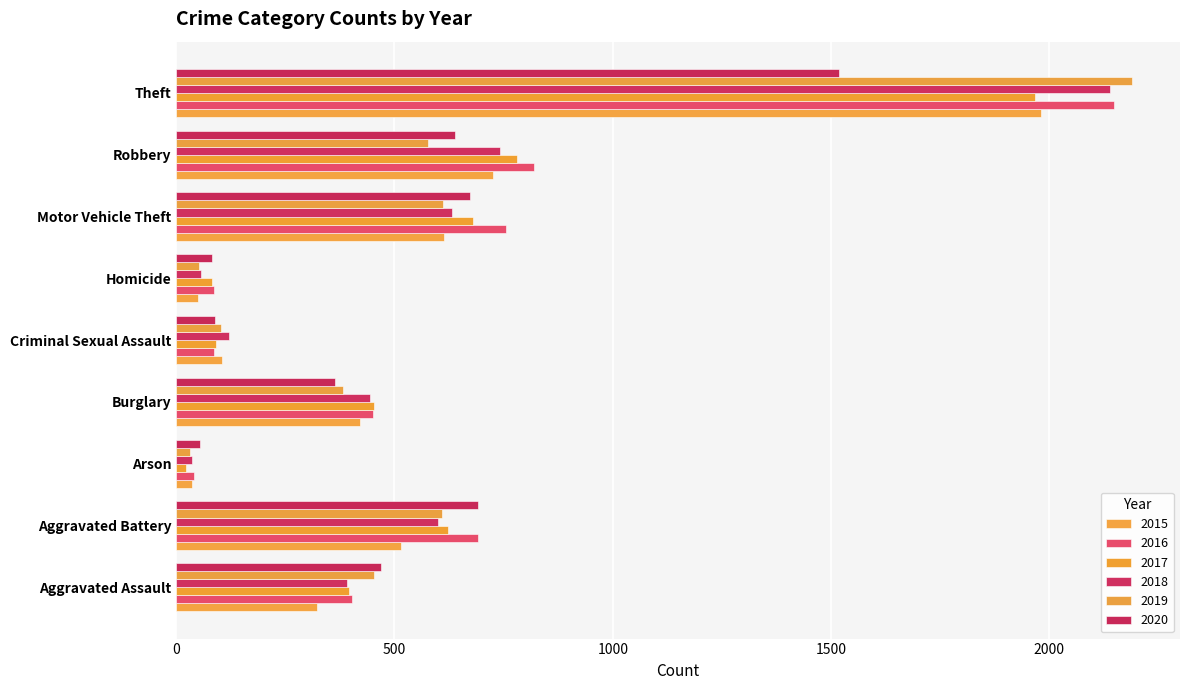

At how many categories does at least one series exceed 1406?

1